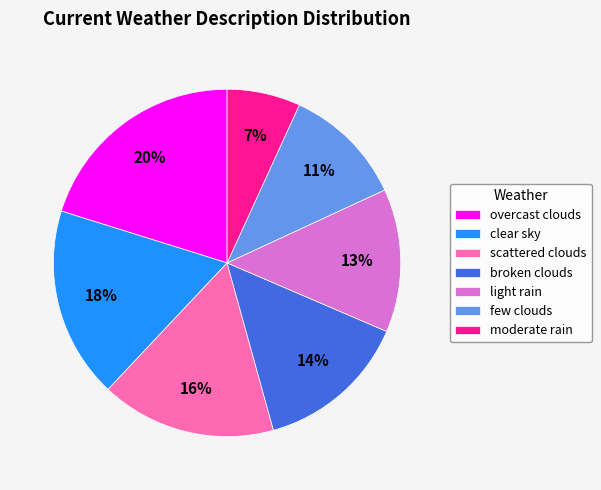

To the nearest percent, what is the combined percentage of moderate rain and light rain?

20%